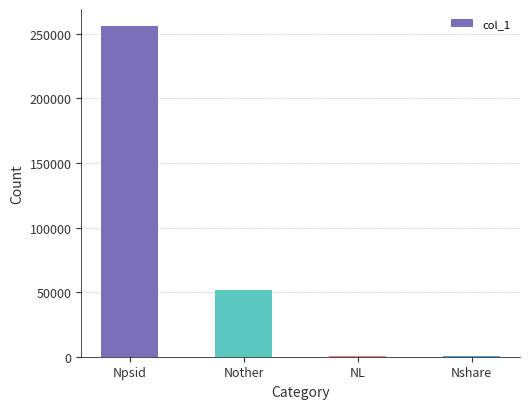

Which label corresponds to the largest value in the chart?

Npsid